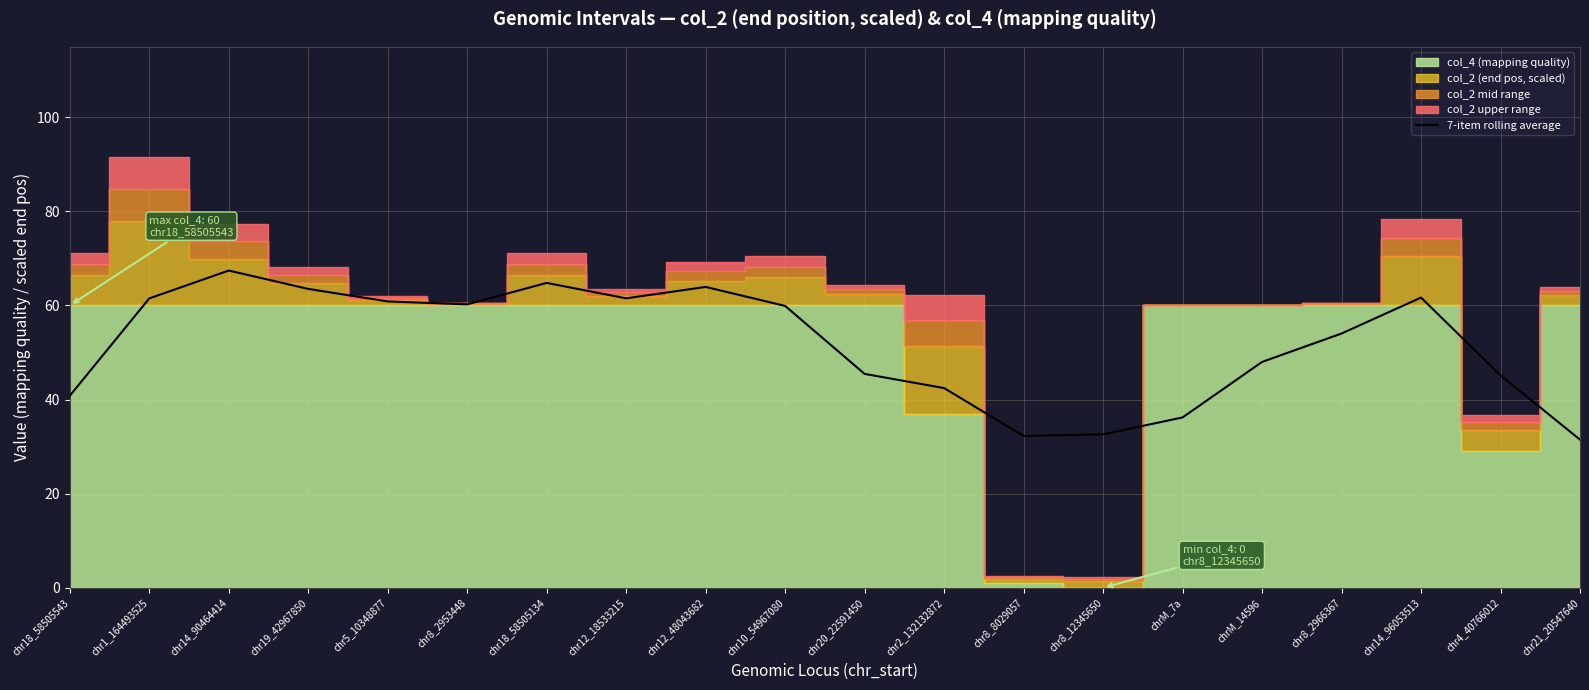

What is the highest value of the 7-item rolling average series?

67.4